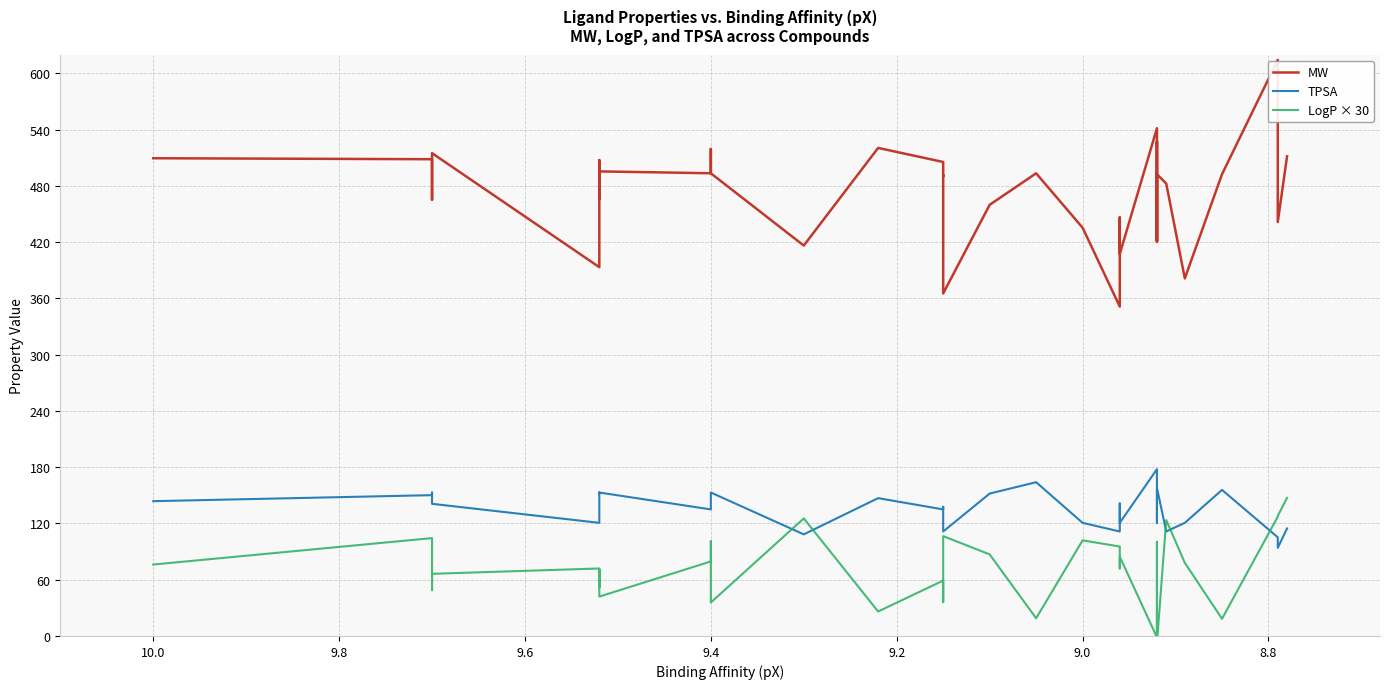

True or false: TPSA has more than 2 interior local peaks.

True